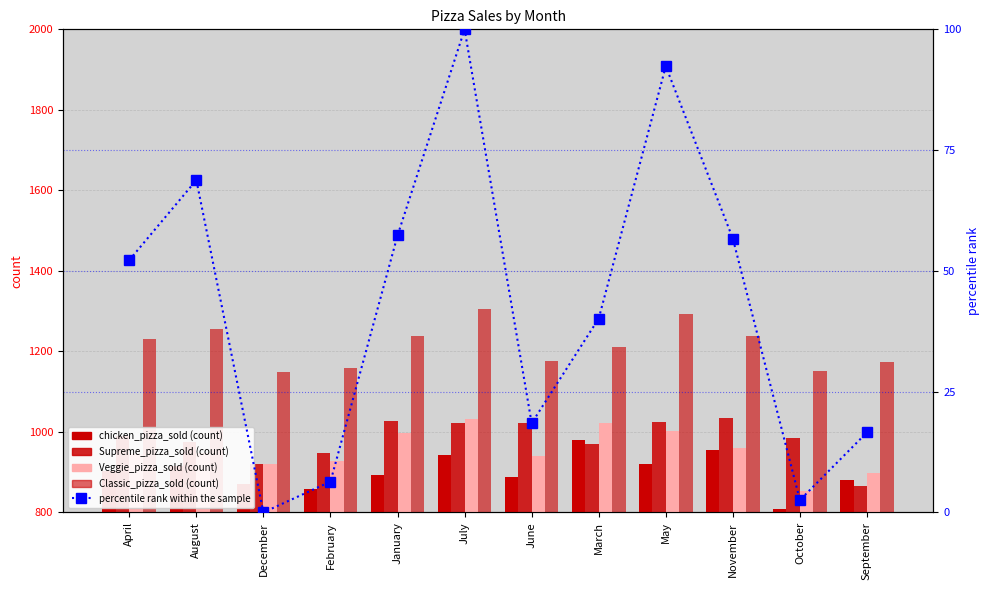

Rank the series at December from lowest to highest value.

percentile rank within the sample, chicken_pizza_sold, Supreme_pizza_sold, Veggie_pizza_sold, Classic_pizza_sold